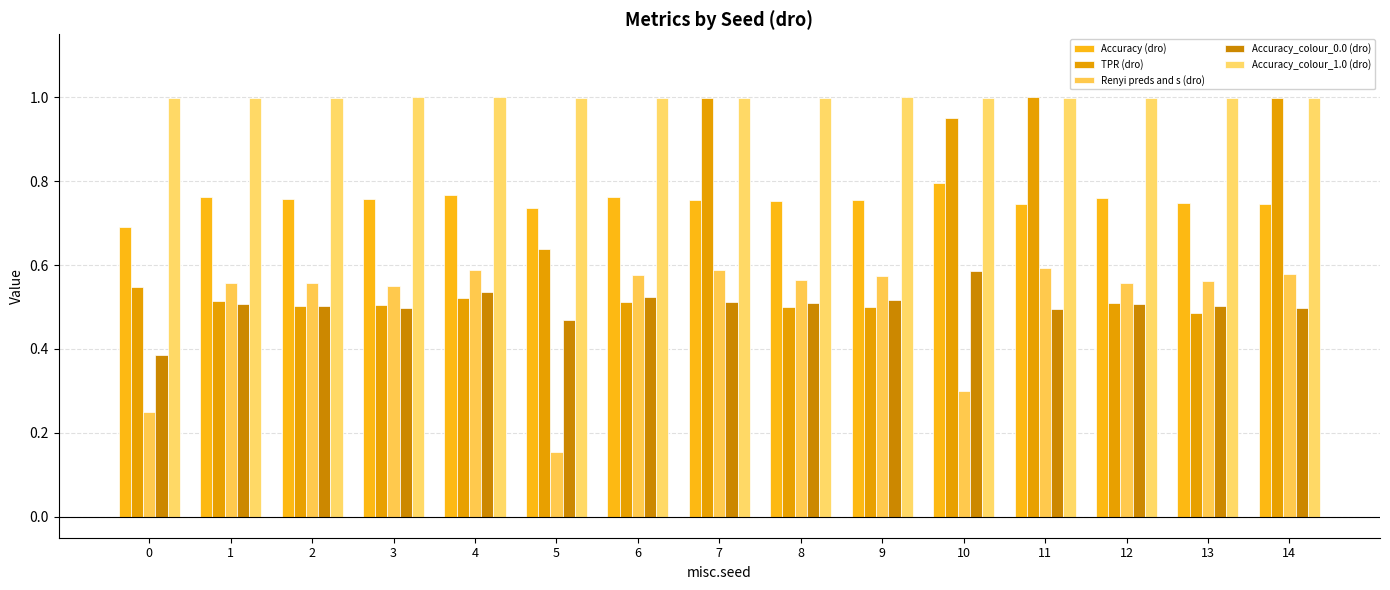

Which category has the lowest value in the Accuracy_colour_1.0 (dro) series?

13